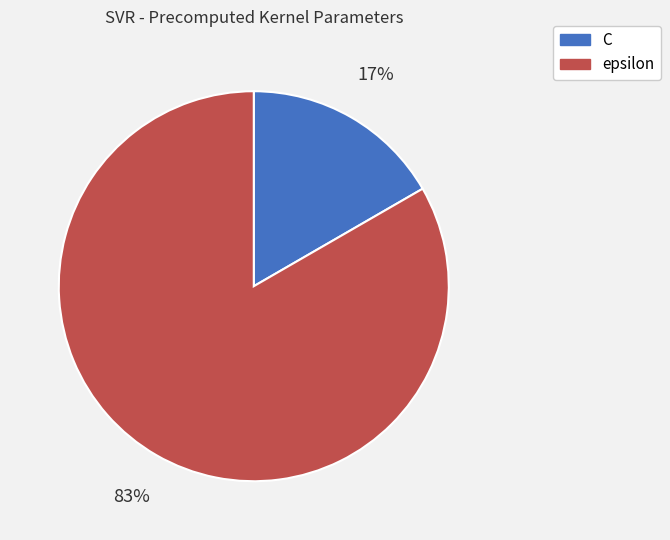

Between epsilon and C, which is larger?

epsilon